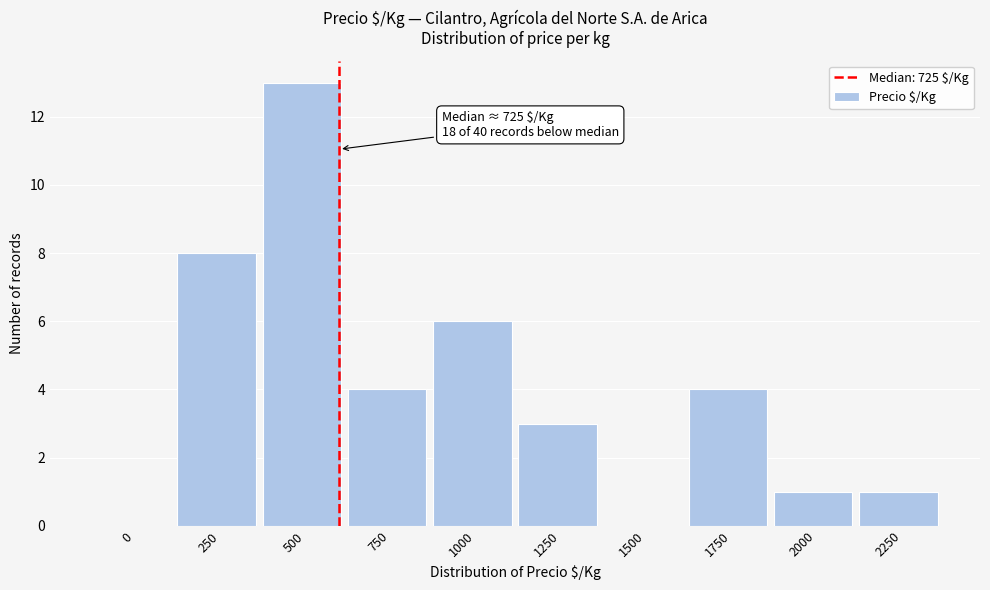

Reading left to right, extract all data points from this chart.

0=0	250=8	500=13	750=4	1000=6	1250=3	1500=0	1750=4	2000=1	2250=1